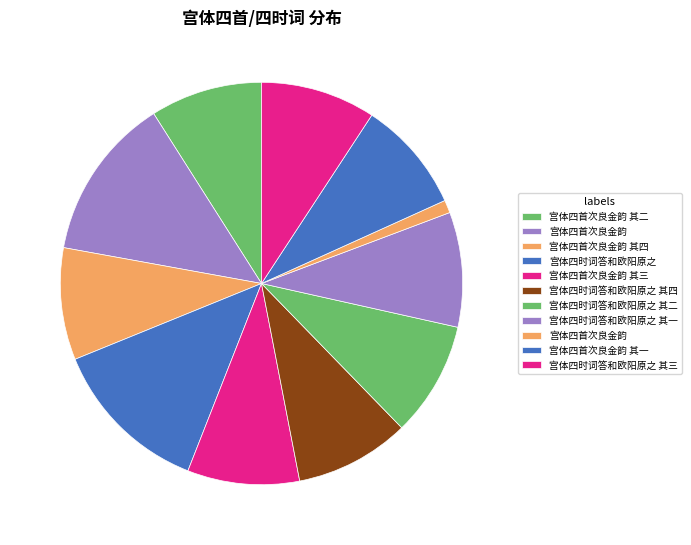

To the nearest percent, what is the difference between the largest and smallest slice percentages?

12%